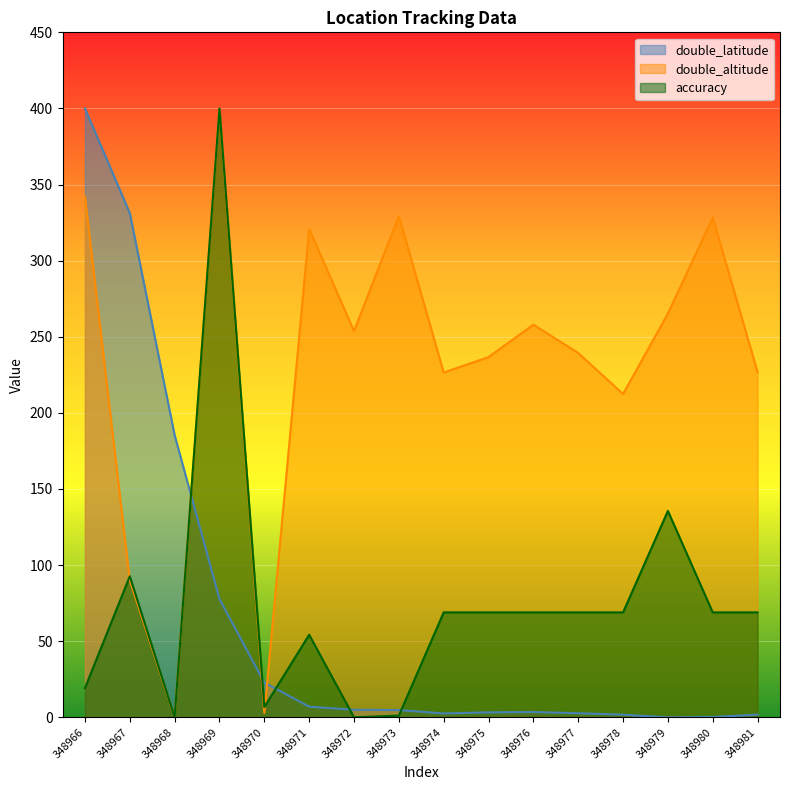

What is the difference between the maximum and second lowest values in the double_altitude series?

397.1